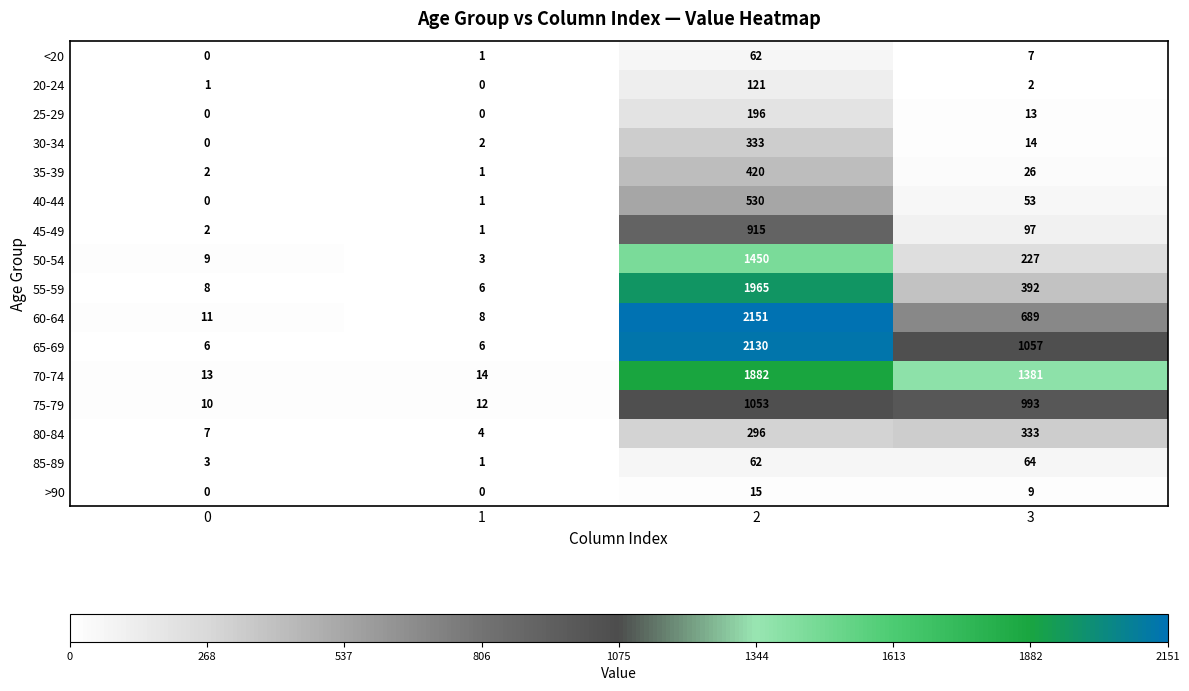

What is the total value across all series at 0?

72